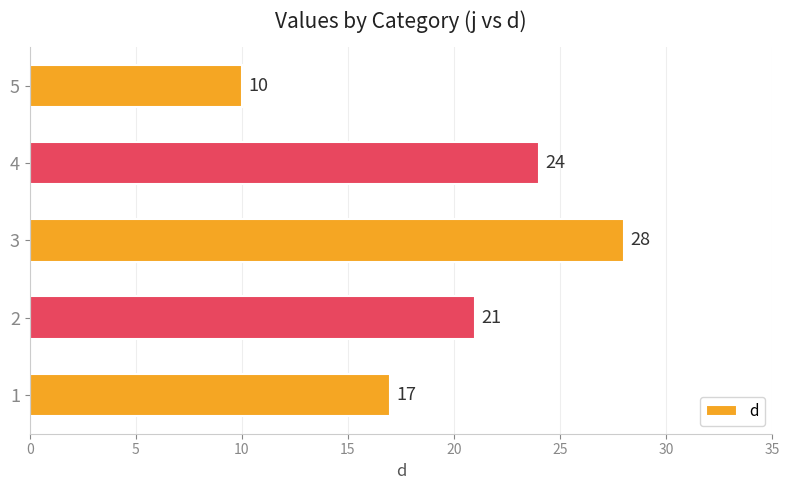

Read the value at 5, to the nearest 10.

10